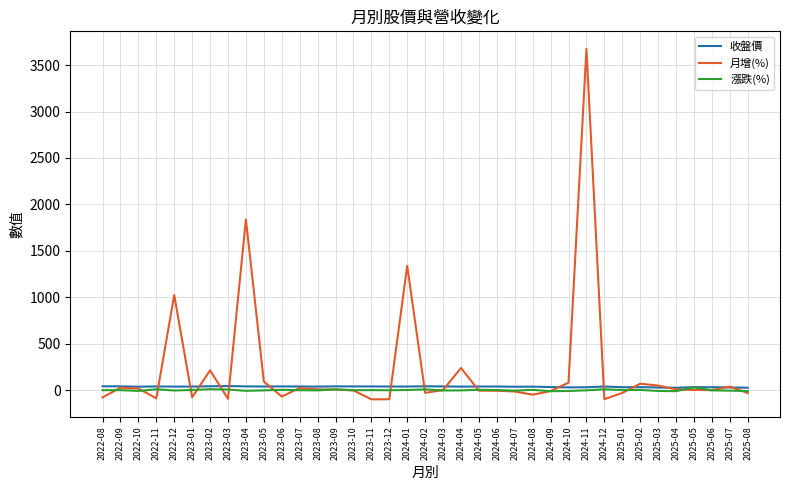

Which series has the largest total across all categories?

月增(%)